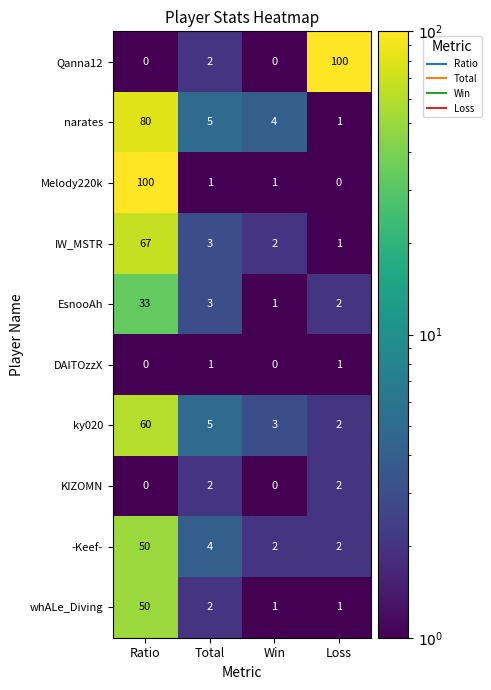

At which category is the sum across all series the highest?

Ratio